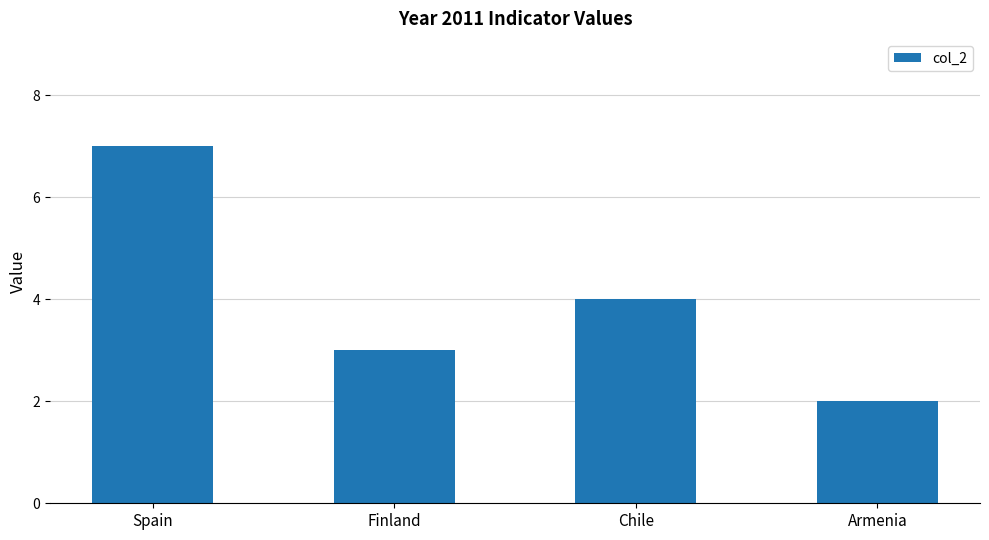

Does the chart contain stacked bars?

No